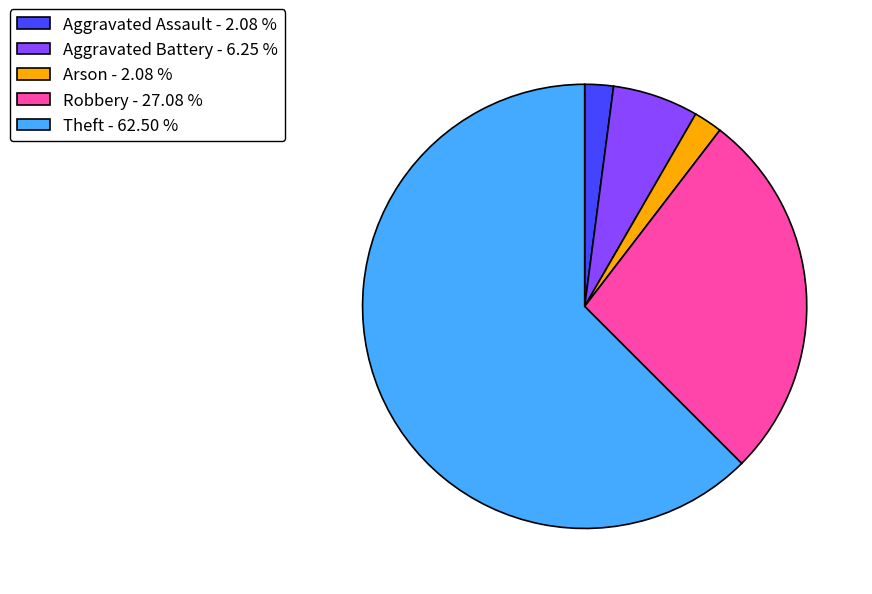

How many segments does this pie chart have?

5